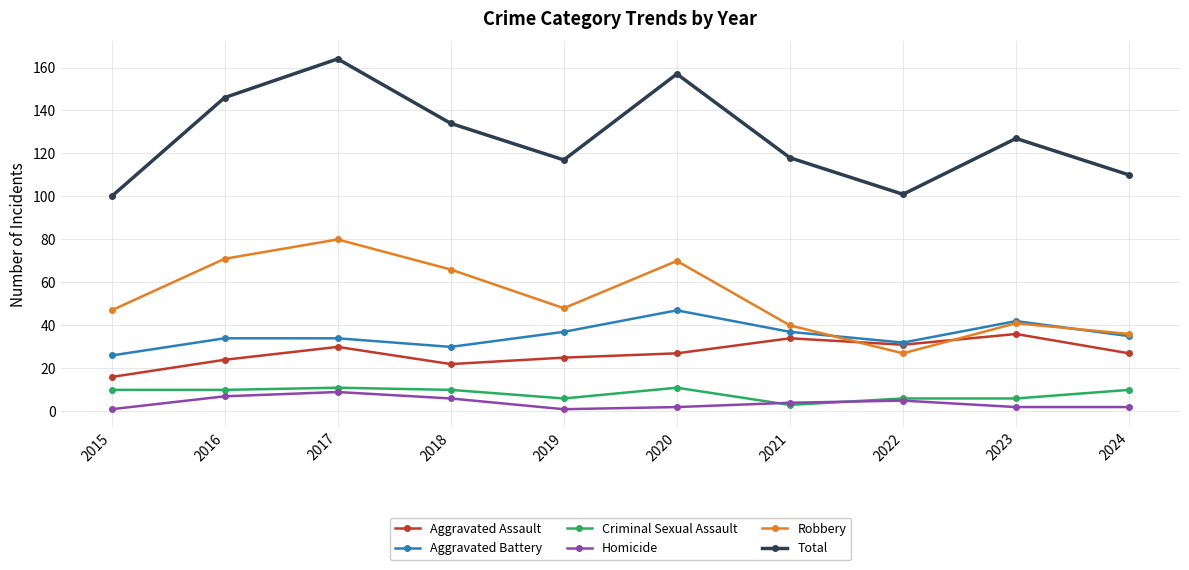

What is the difference between the Robbery values at 2024 and 2015?

11